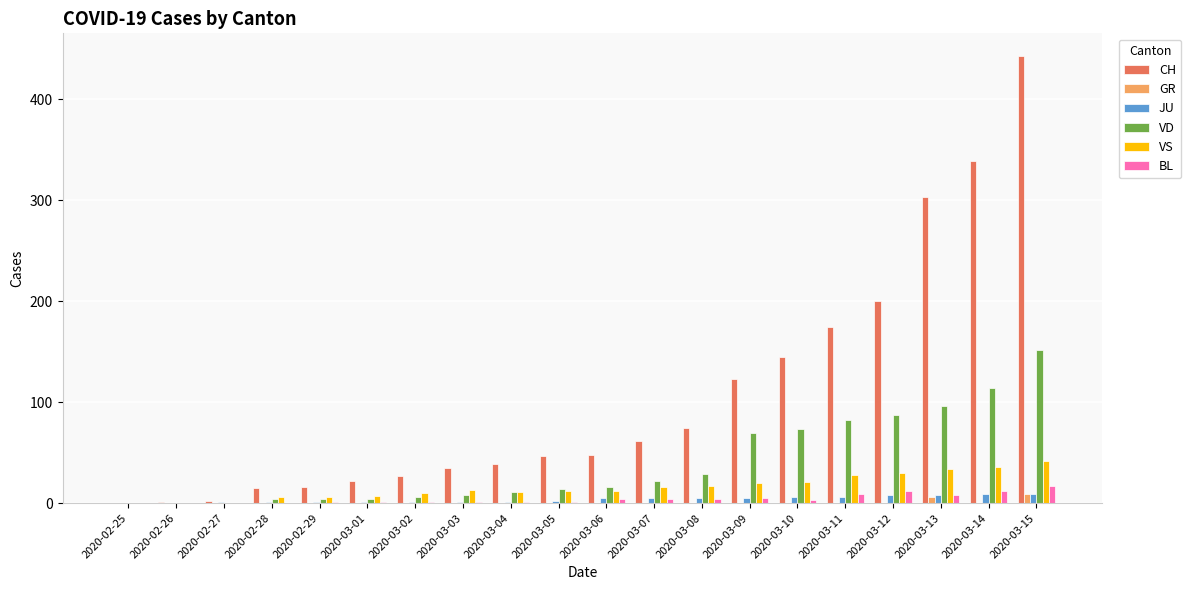

At which category is the sum across all series the highest?

2020-03-15